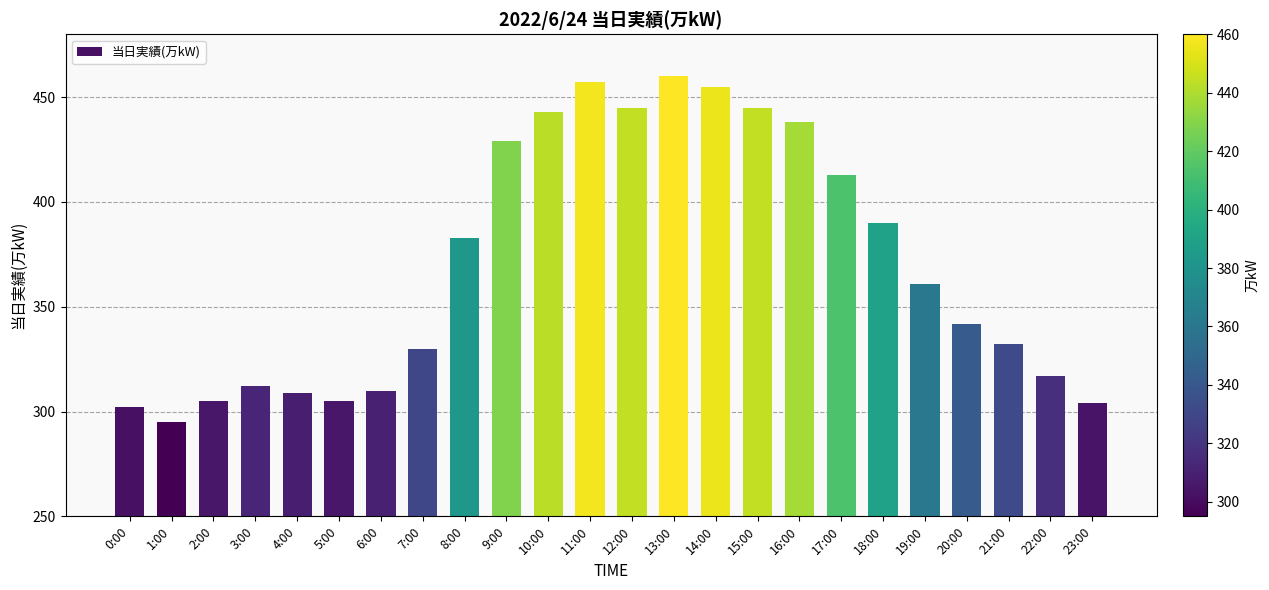

What is the change in value from 1:00 to 4:00?

+14